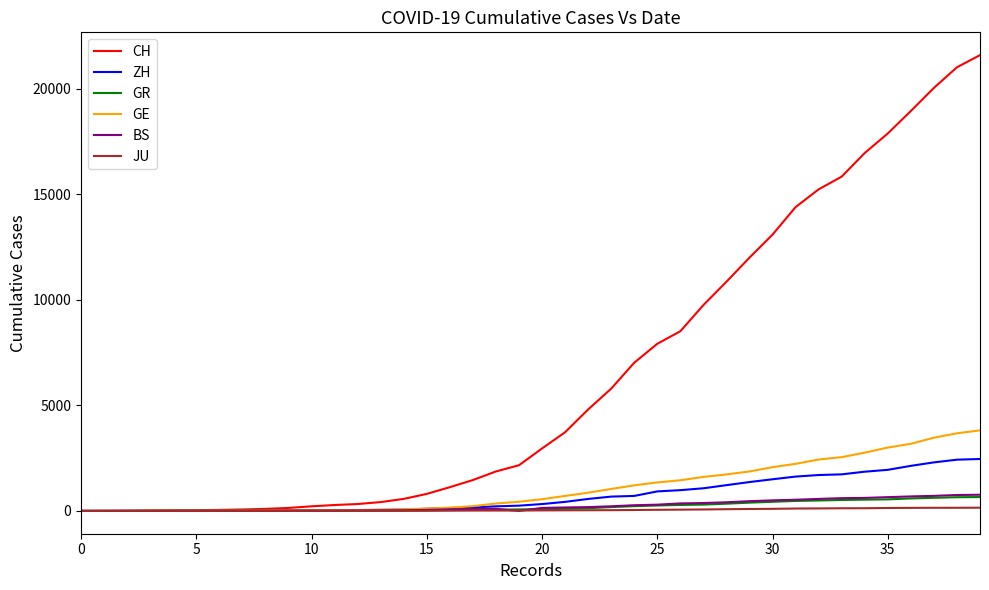

Which series has the largest total across all categories?

CH